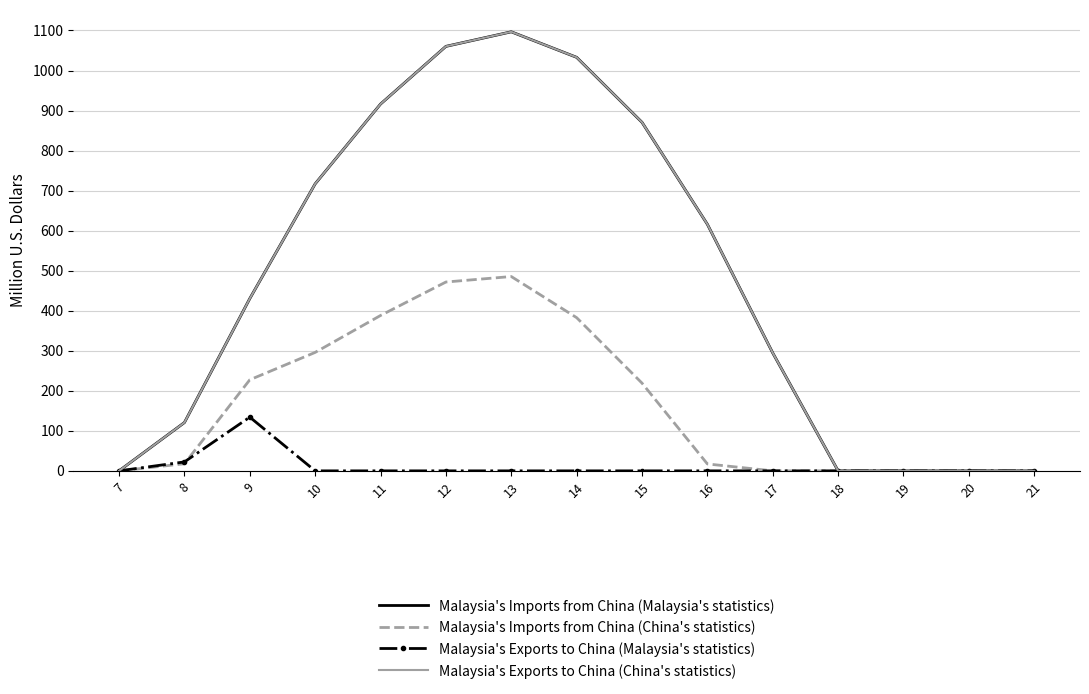

Which series has the widest spread of values?

Malaysia's Imports from China (Malaysia's statistics)